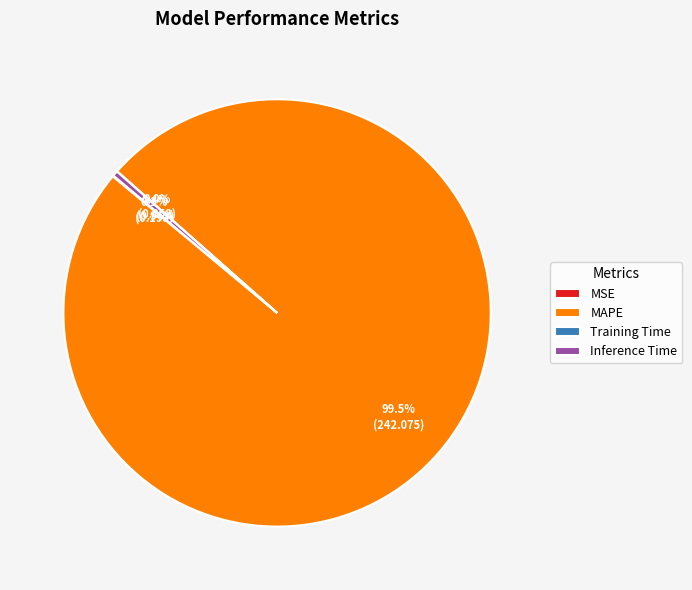

Does any single category account for the majority?

Yes